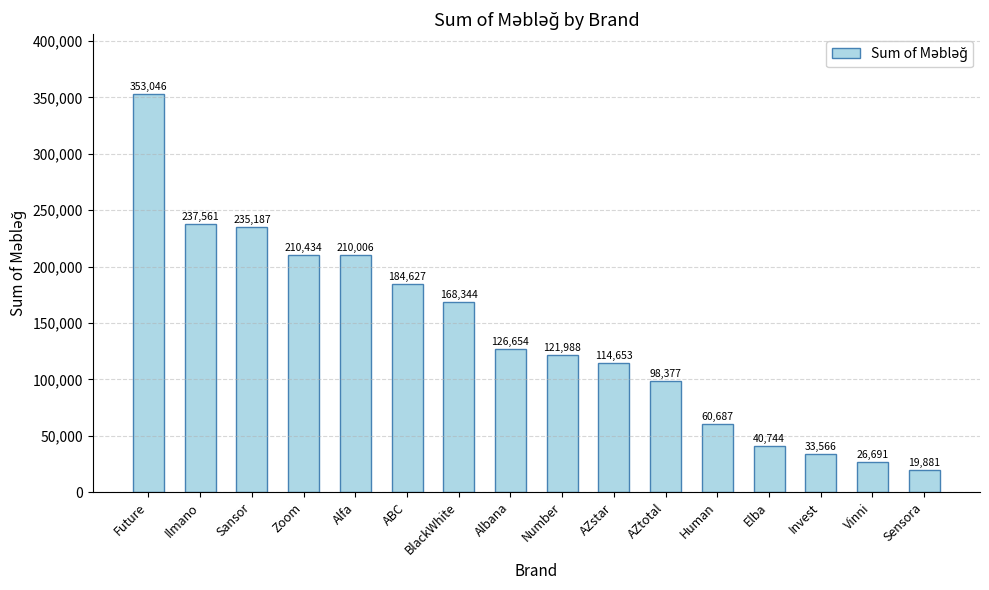

Reading left to right, list all the values displayed in this chart.

353046	237561	235187	210434	210006	184627	168344	126654	121988	114653	98377	60687	40744	33566	26691	19881